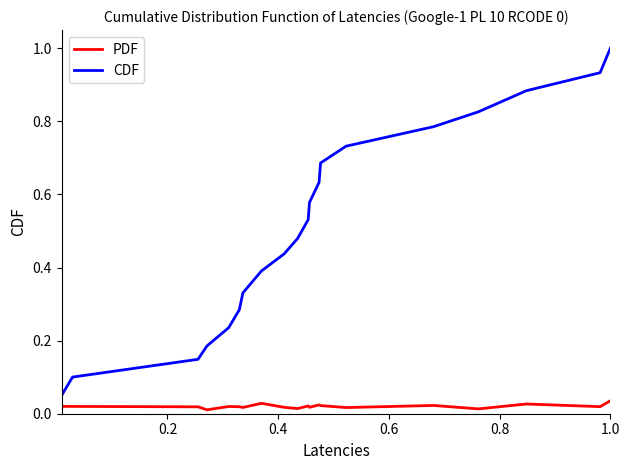

True or false: PDF and CDF intersect in this chart.

False